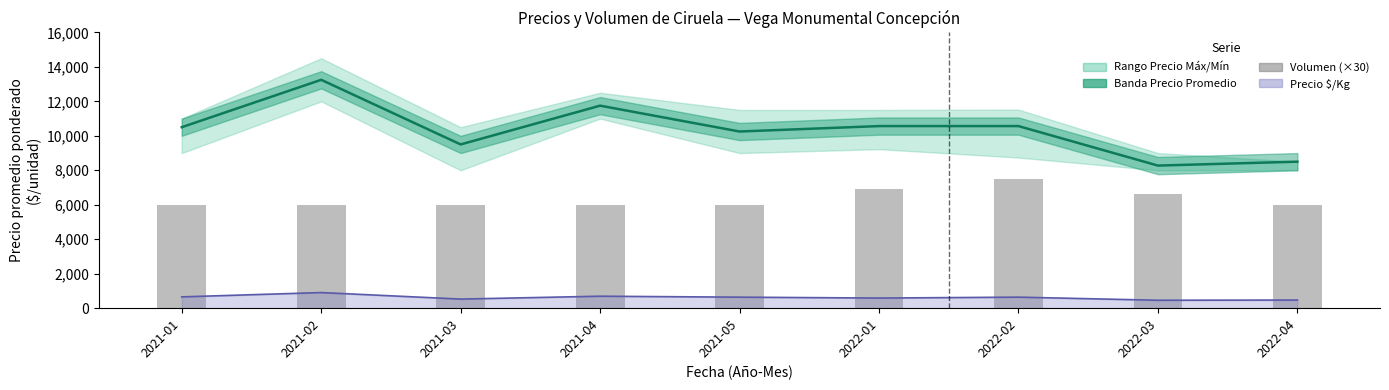

What is the label of the 6th bar from the left?

2022-01